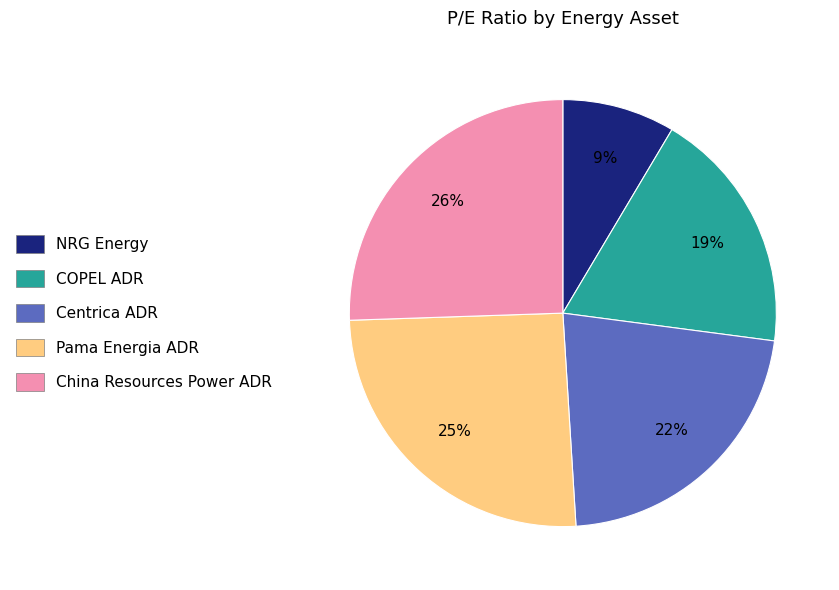

What is the ratio of the value at China Resources Power ADR to the value at COPEL ADR?

1.4